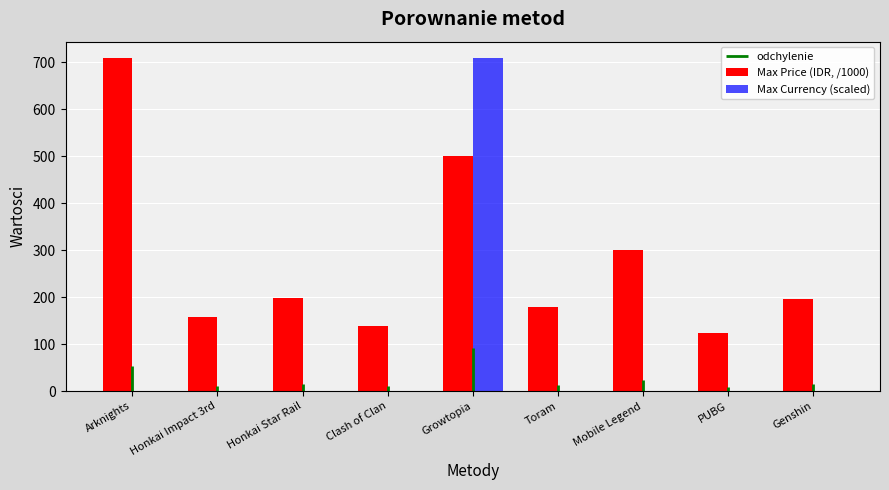

Is it true that Max Price (IDR, /1000) equals 300.0 at Mobile Legend?

True